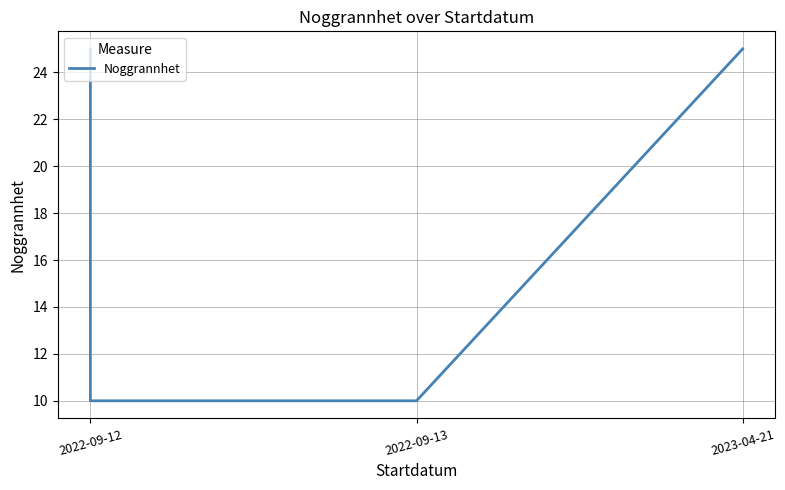

What is the ratio of the value at 2022-09-13 to the value at 2023-04-21?

0.4